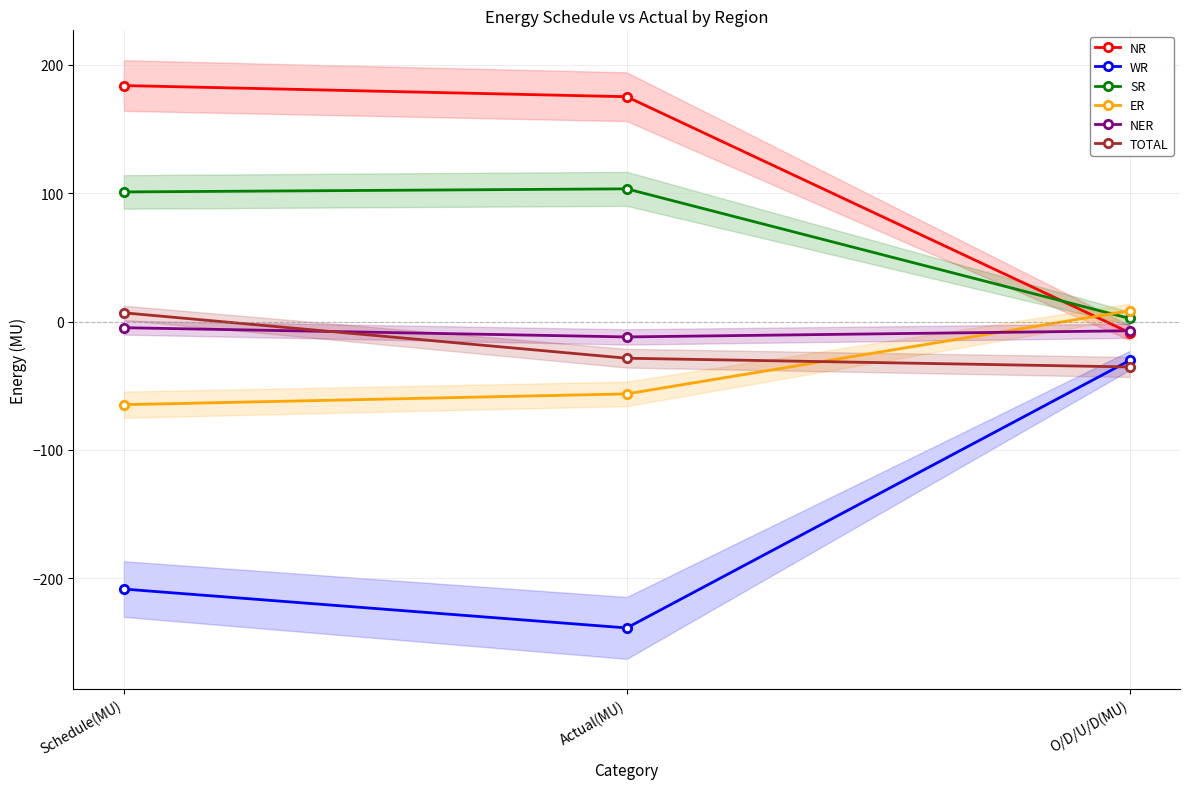

At O/D/U/D(MU), list the series in order from smallest to largest.

TOTAL, WR, NR, NER, SR, ER